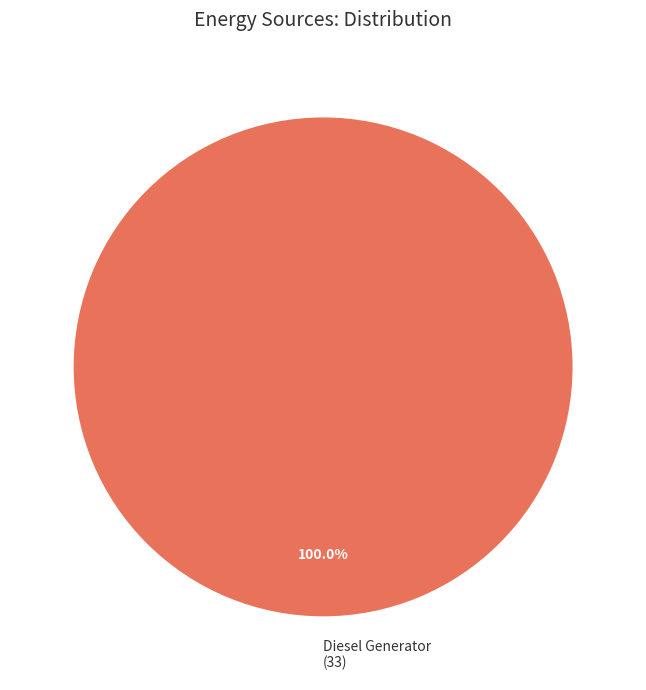

How many slices are in this pie chart?

1